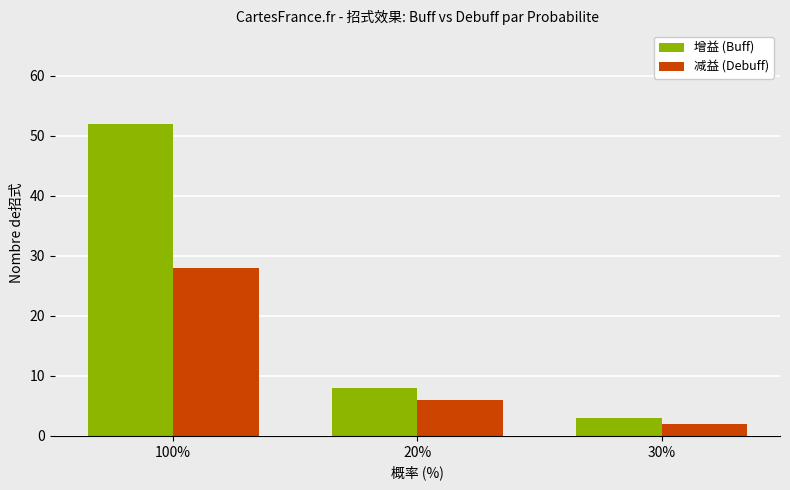

List the series in order of their peak value, highest first.

增益 (Buff), 减益 (Debuff)